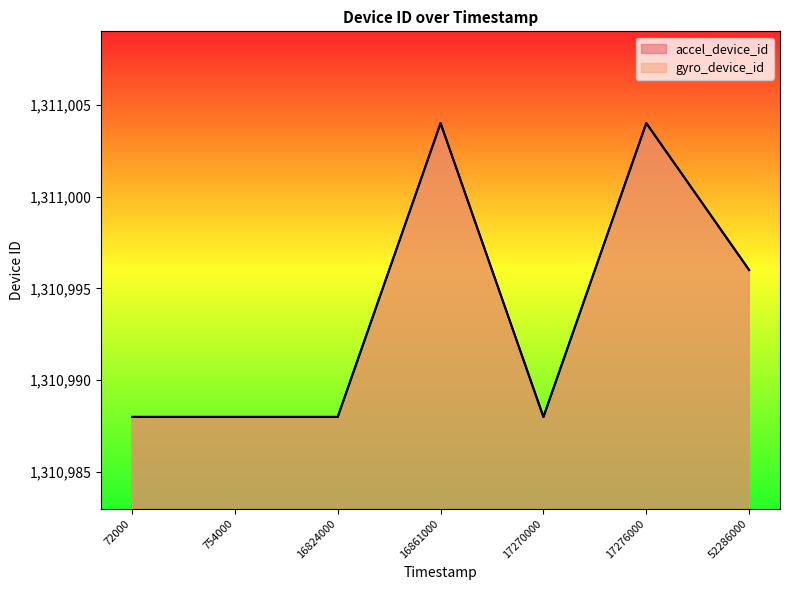

In accel_device_id, how many points are higher than both neighbors (excluding endpoints)?

2